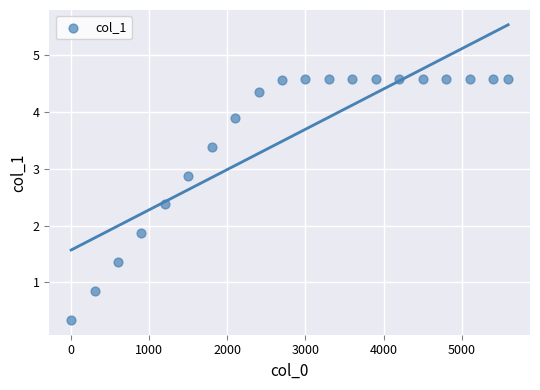

What is the range of X values (max minus min)?

5594.0